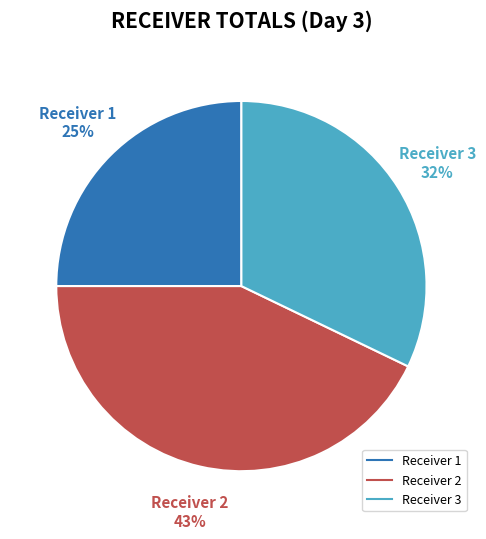

What is the ratio of the value at Receiver 1 to the value at Receiver 2?

0.6